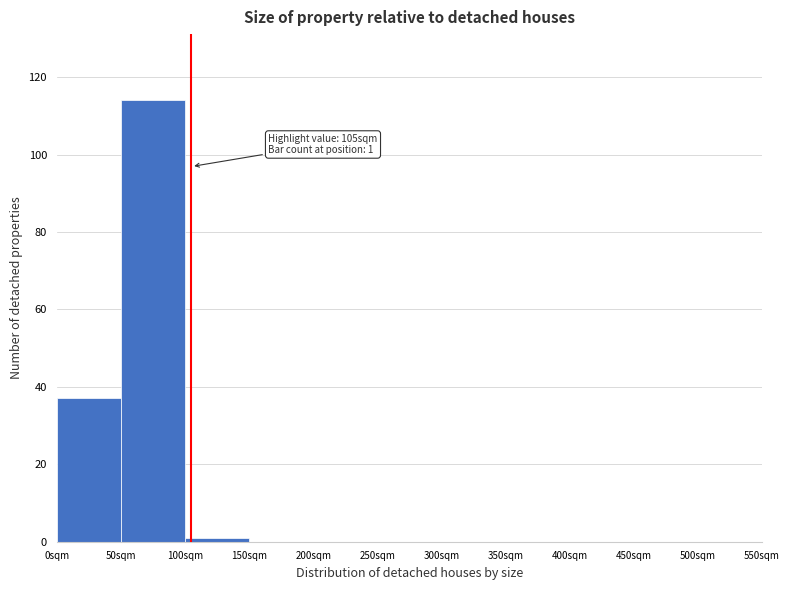

Which range on the x-axis has the tallest bar?

50 to 100